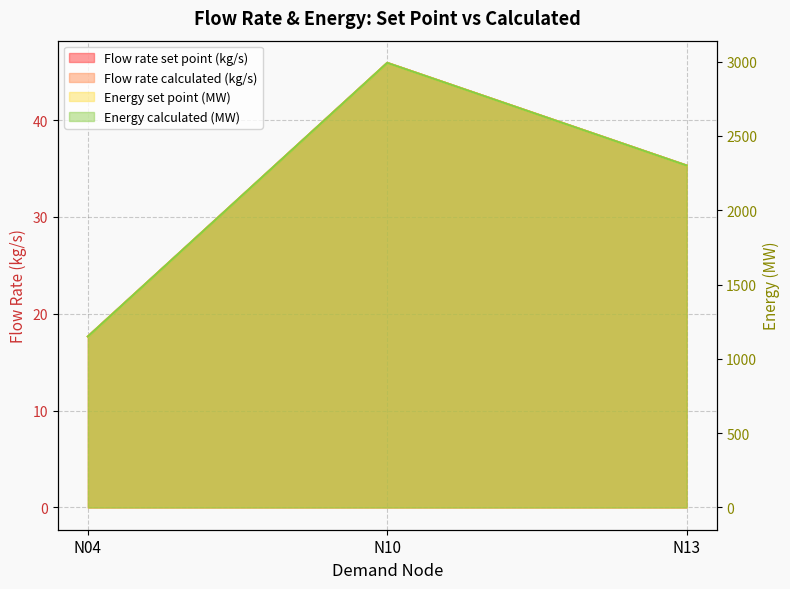

What is the difference between the maximum and minimum values in the Flow rate calculated (kg/s) series?

28.3